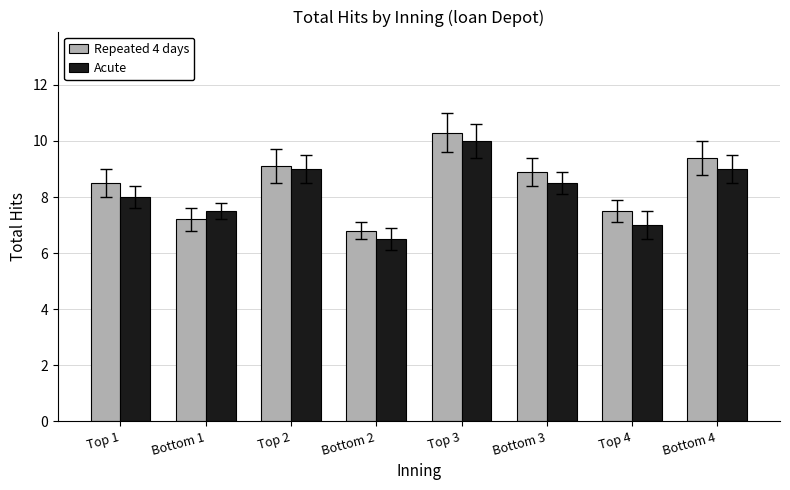

What position from the left is Bottom 2?

4